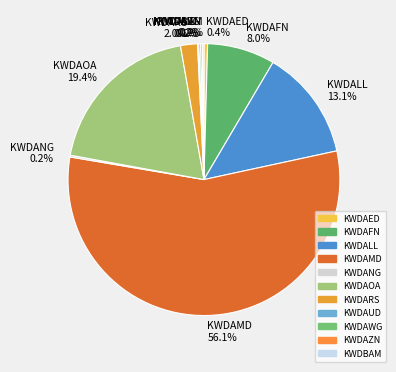

Which category has the biggest portion of the pie?

KWDAMD